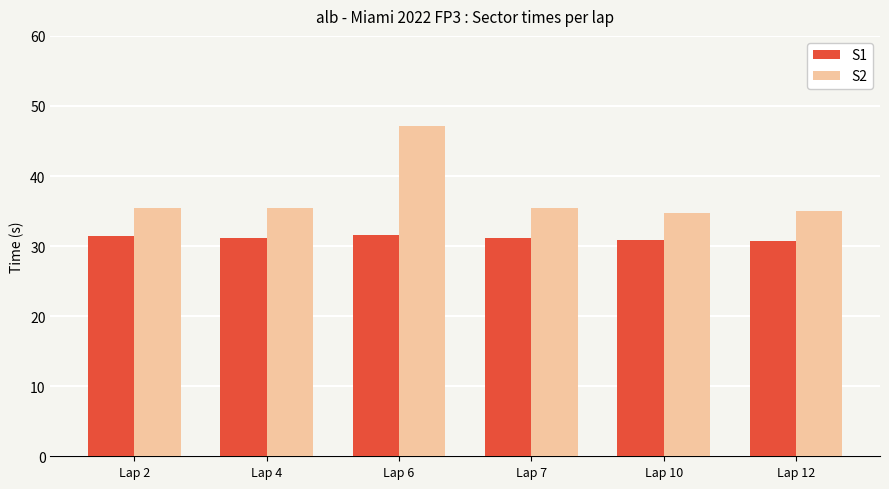

Which series has the widest spread of values?

S2